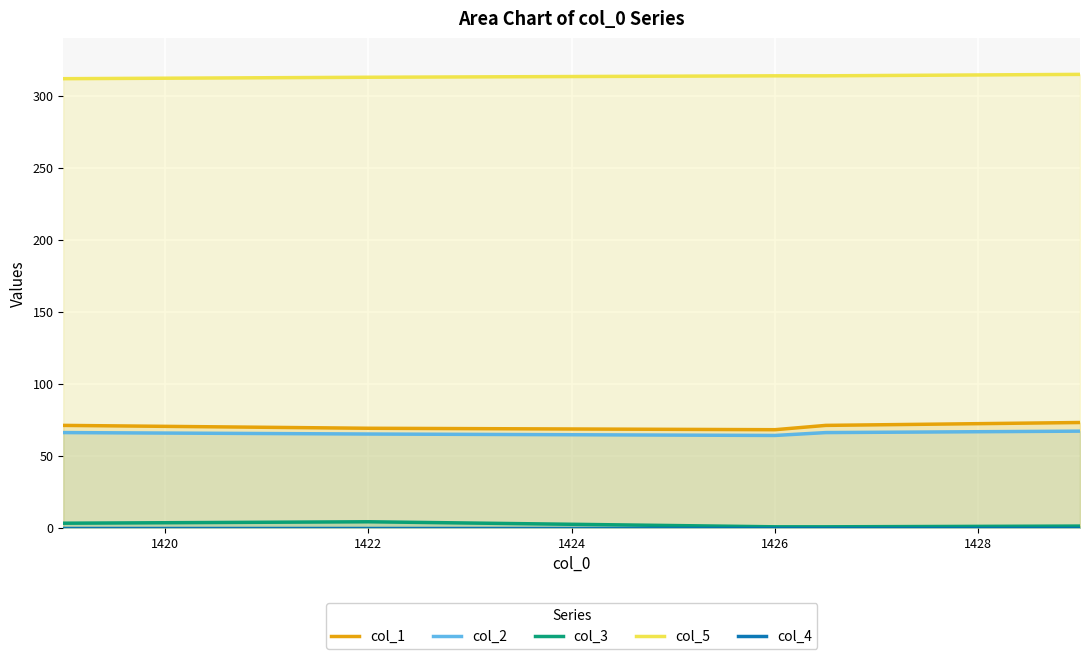

The col_2 series shows 65.0 at 1422. True or false?

True